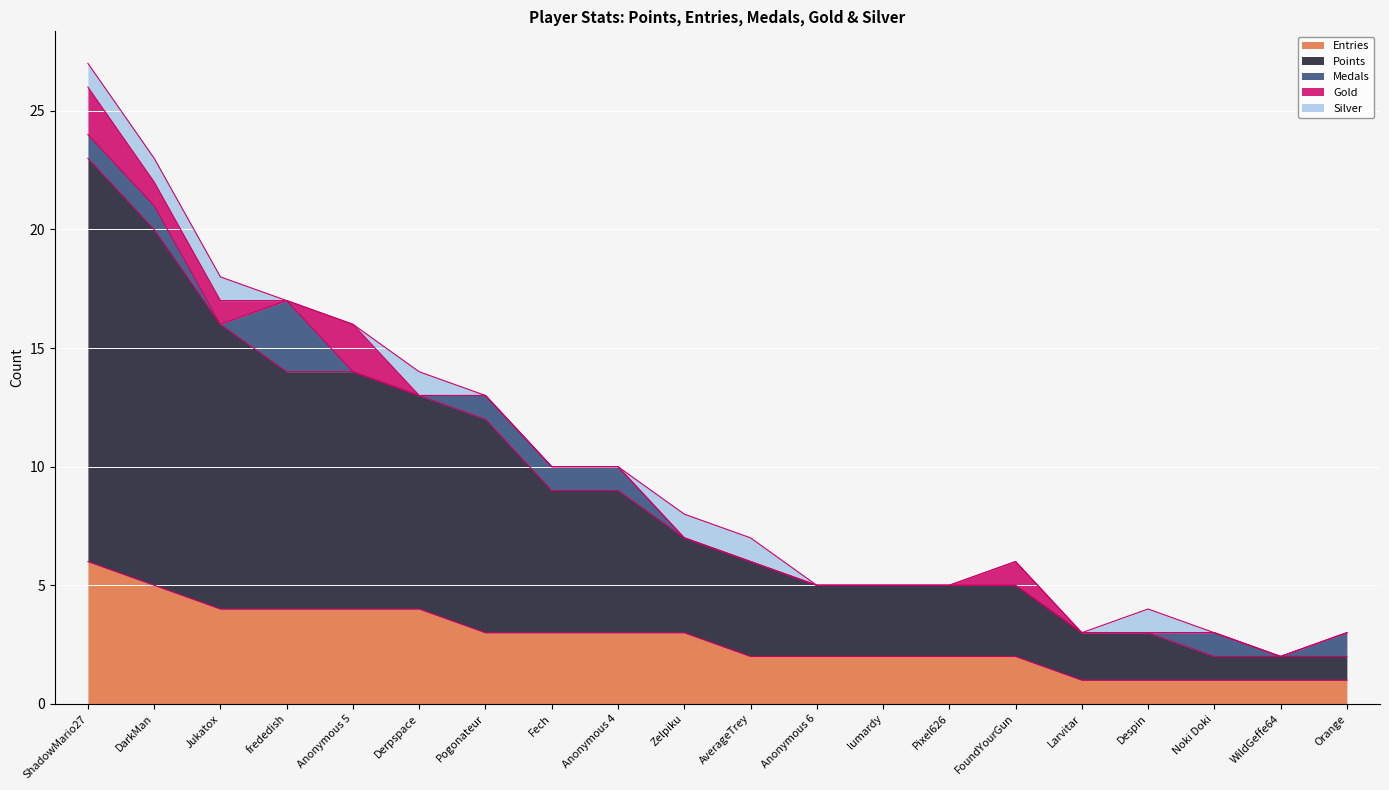

How many lines are shown in the chart?

5